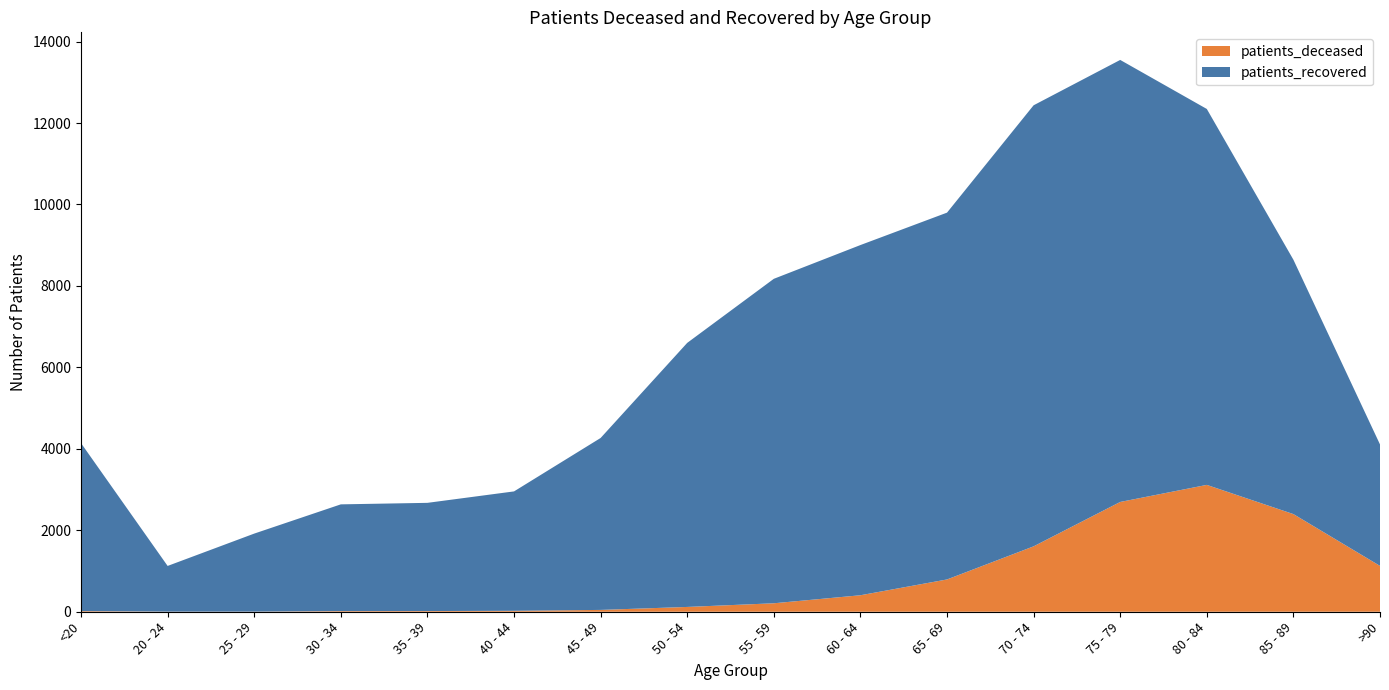

Reading left to right, extract all data points from this chart.

patients_recovered: 4124	1122	1916	2621	2657	2932	4222	6484	7967	8599	9007	10830	10854	9231	6246	2982
patients_deceased: 16	3	3	16	17	23	45	118	208	405	793	1606	2696	3115	2398	1126